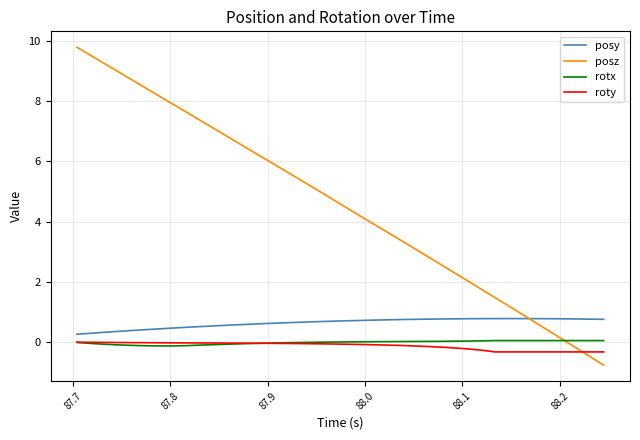

Which series has the widest spread of values?

posz